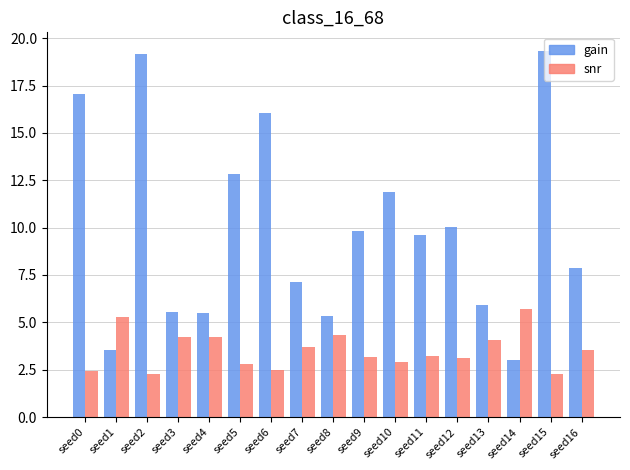

What is the smallest value displayed?

2.3